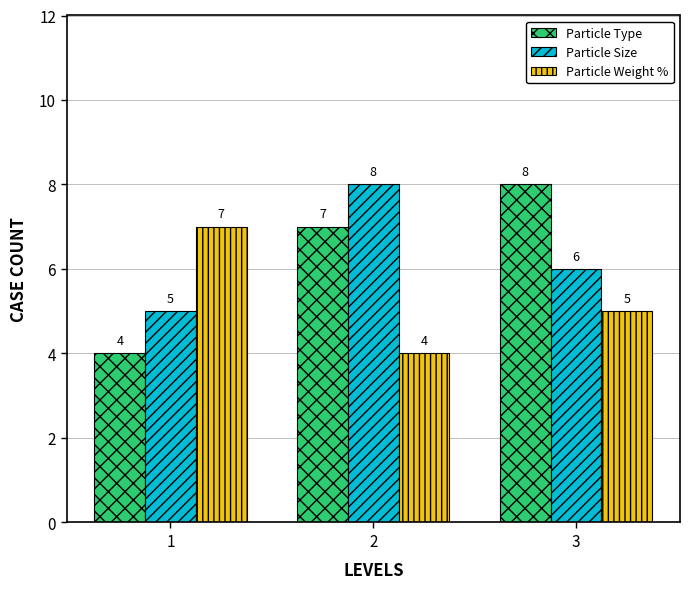

Is the value of Particle Size at 1 greater than the value of Particle Weight % at 2?

Yes